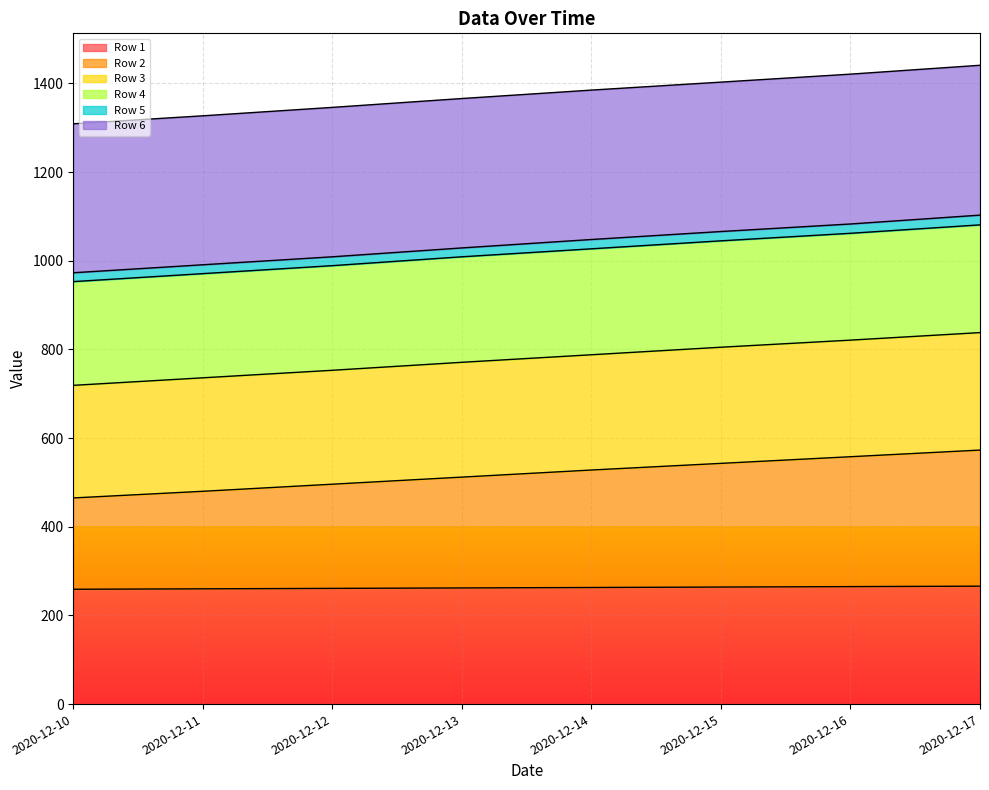

What is the value of the Row 2 point at the 7th from the left?

558